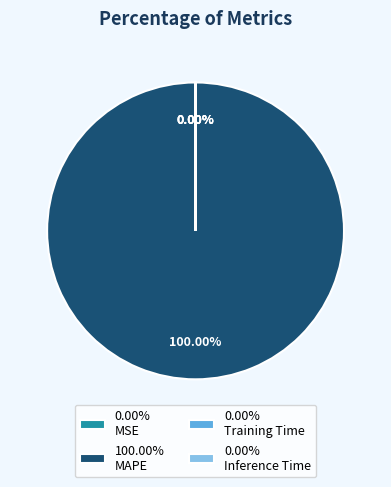

Is the sum of MSE and Training Time greater than half?

No